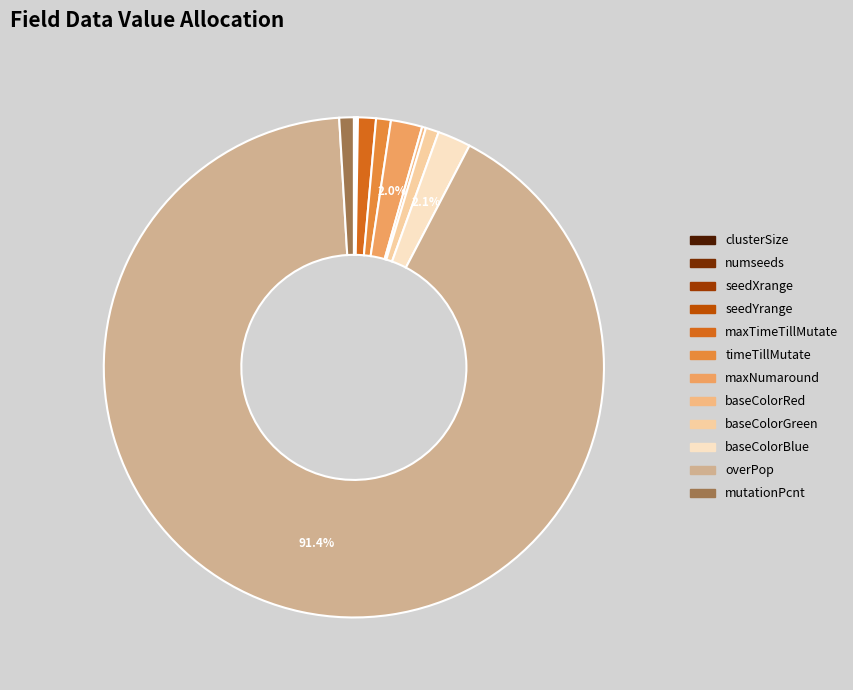

What is the total percentage of mutationPcnt and baseColorGreen?

1.8%